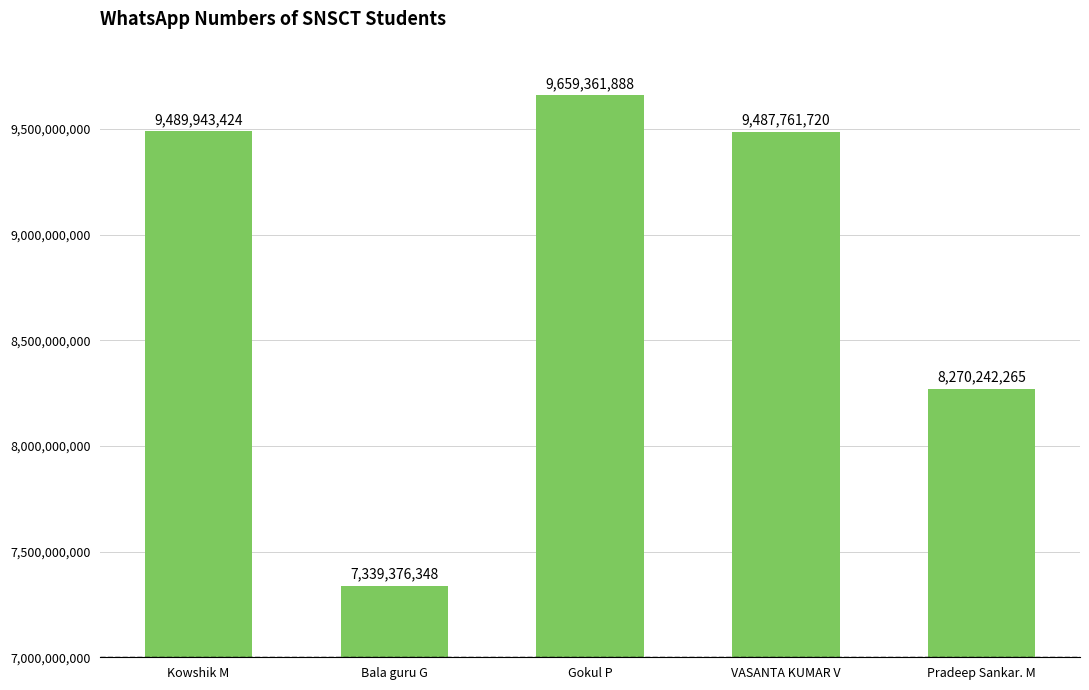

True or false: the data shows 5434267713 at VASANTA KUMAR V.

False